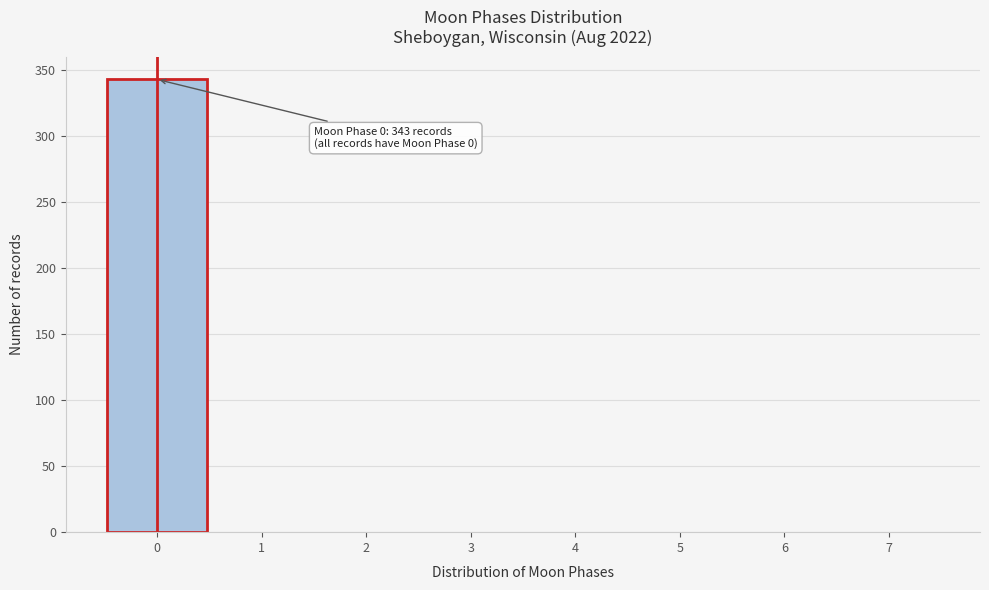

Over which range of the x-axis is the bar tallest?

-0.5 to 0.5